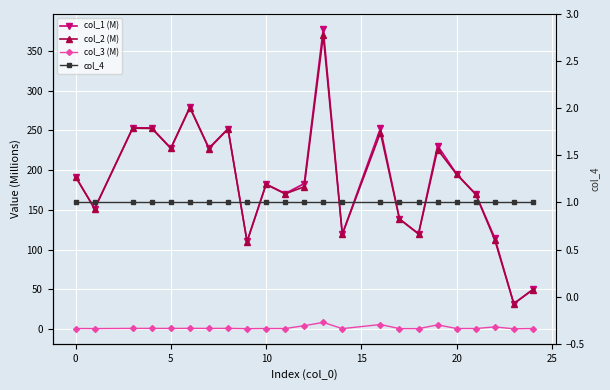

Reading left to right, what are all the values shown in this chart?

col_1 (M): 191.9	151.6	253.4	253.2	227.8	279.4	227.7	252.3	110.2	182.5	170.6	183.0	377.8	119.4	252.6	138.6	119.9	230.9	195.1	169.9	114.7	31.8	49.7
col_2 (M): 191.5	151.3	252.8	252.6	227.3	278.7	227.1	251.7	109.9	182.0	170.1	179.0	369.6	119.1	247.2	138.2	119.6	225.9	194.7	169.5	112.2	31.7	49.3
col_3 (M): 0.5	0.4	0.6	0.6	0.5	0.7	0.5	0.6	0.3	0.4	0.4	4.0	8.2	0.3	5.5	0.3	0.3	5.0	0.5	0.4	2.5	0.1	0.4
col_4: 1.0	1.0	1.0	1.0	1.0	1.0	1.0	1.0	1.0	1.0	1.0	1.0	1.0	1.0	1.0	1.0	1.0	1.0	1.0	1.0	1.0	1.0	1.0